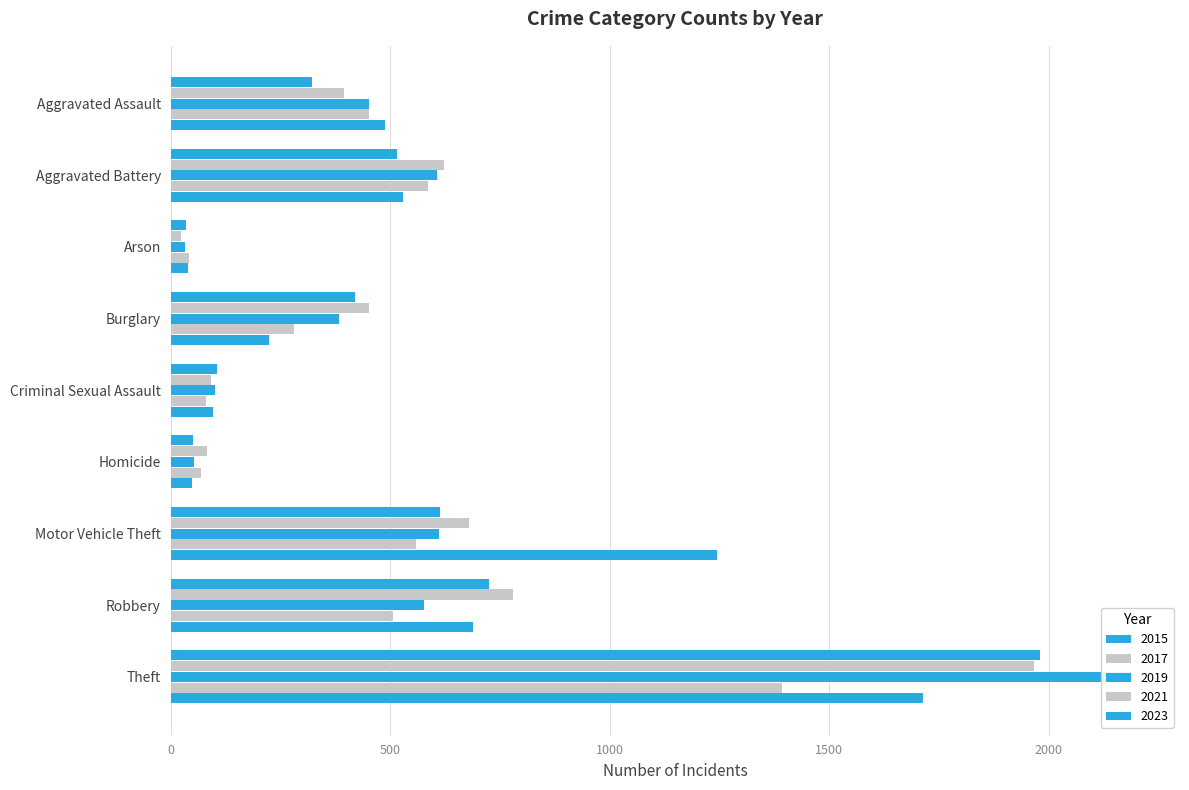

Which category has the highest value in the 2021 series?

Theft